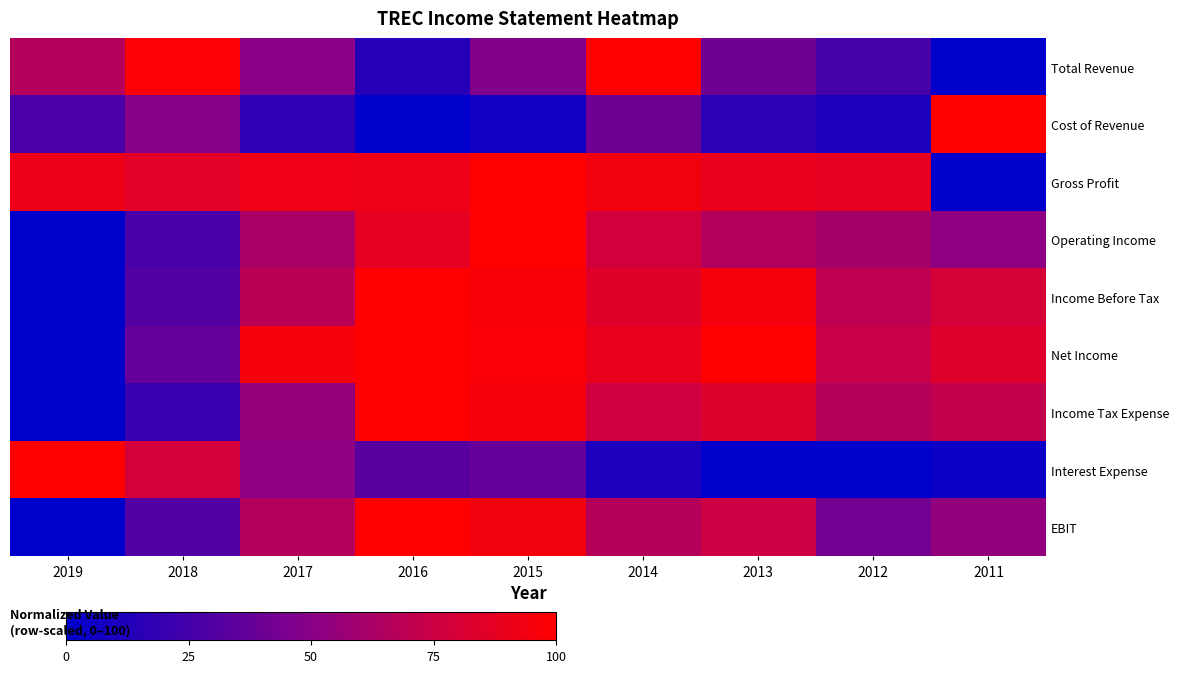

Between 2016 and 2013, which is larger?

2013